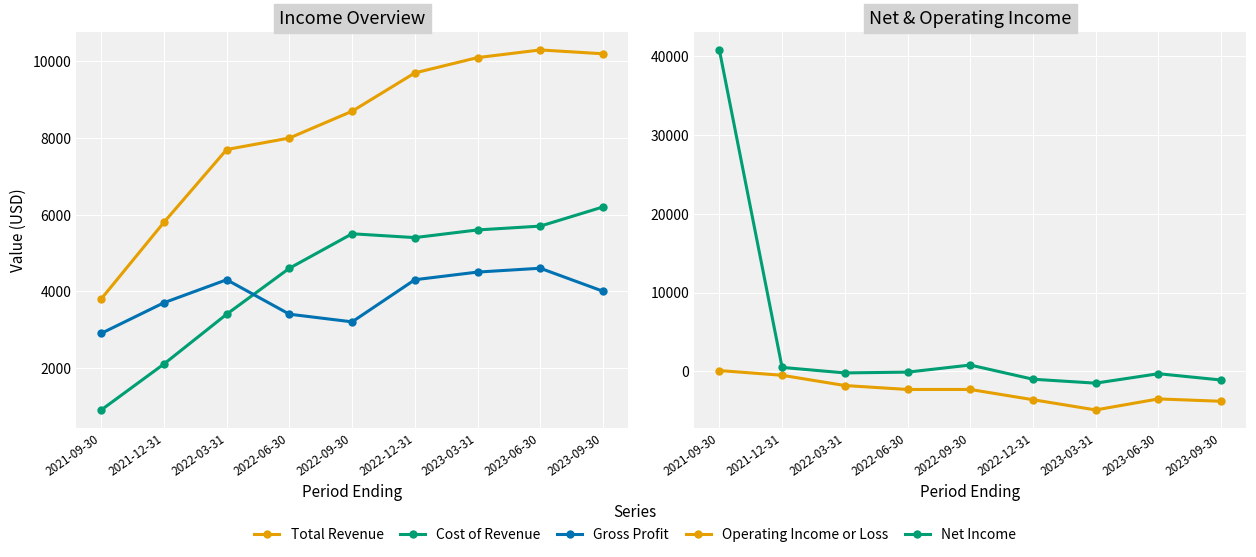

Where is the first local maximum for Net Income?

2022-09-30